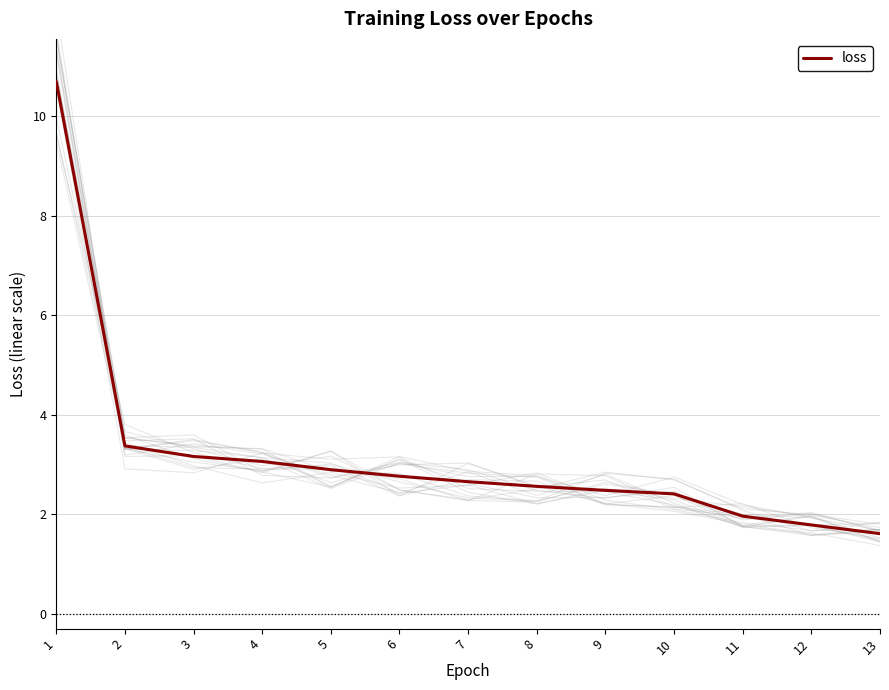

The loss series shows 1.6 at 13. True or false?

True